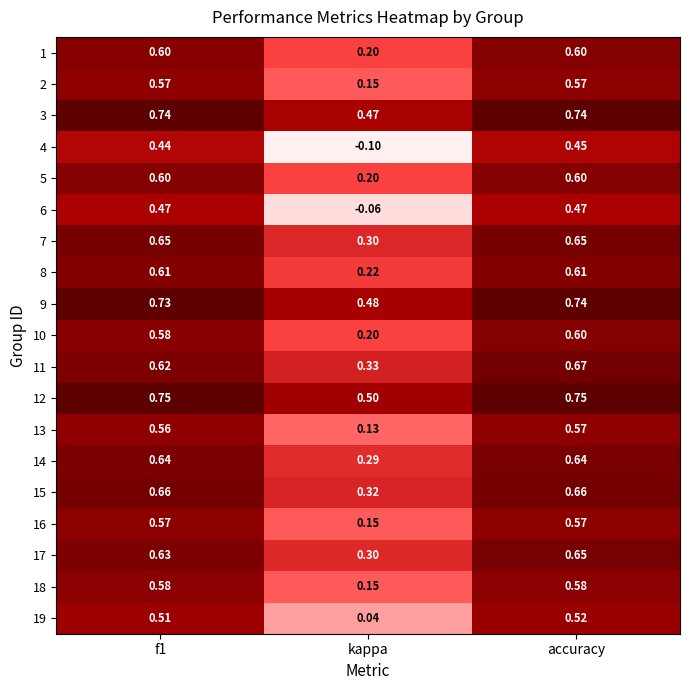

Which label corresponds to the smallest value in the chart?

kappa